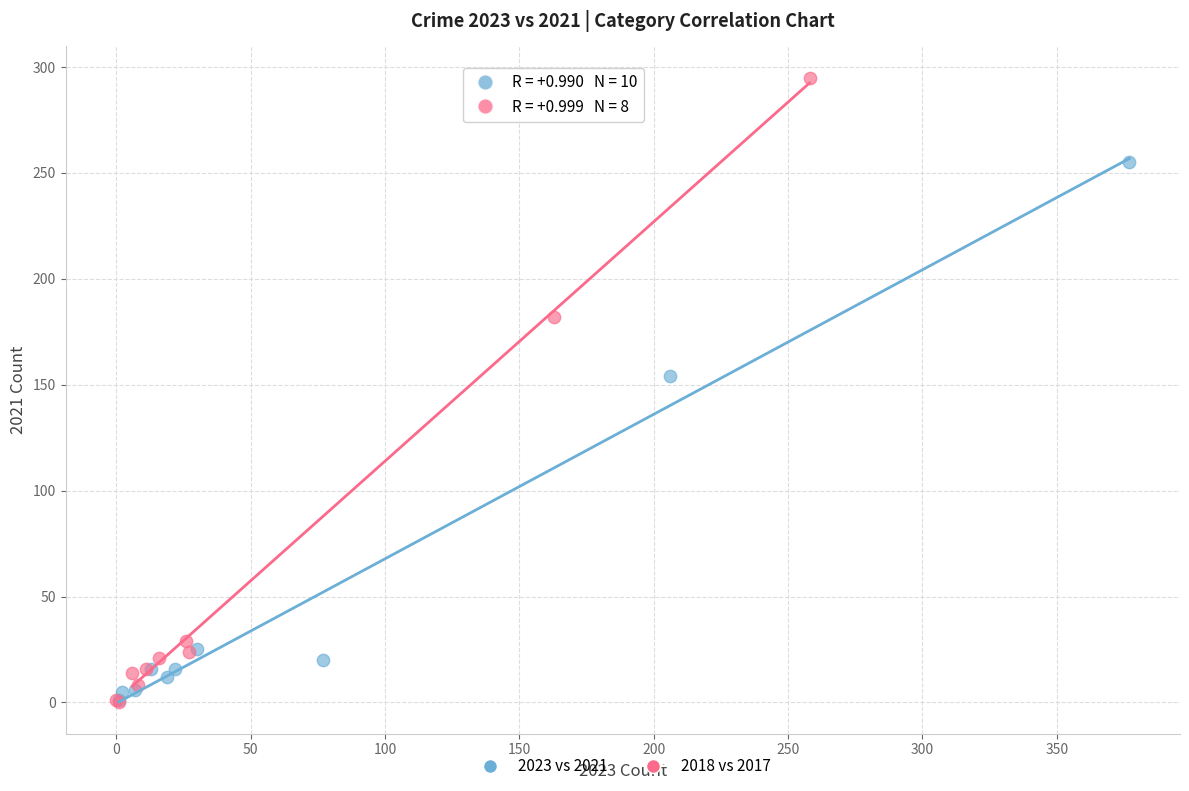

Which series reaches the maximum Y coordinate?

2018 vs 2017